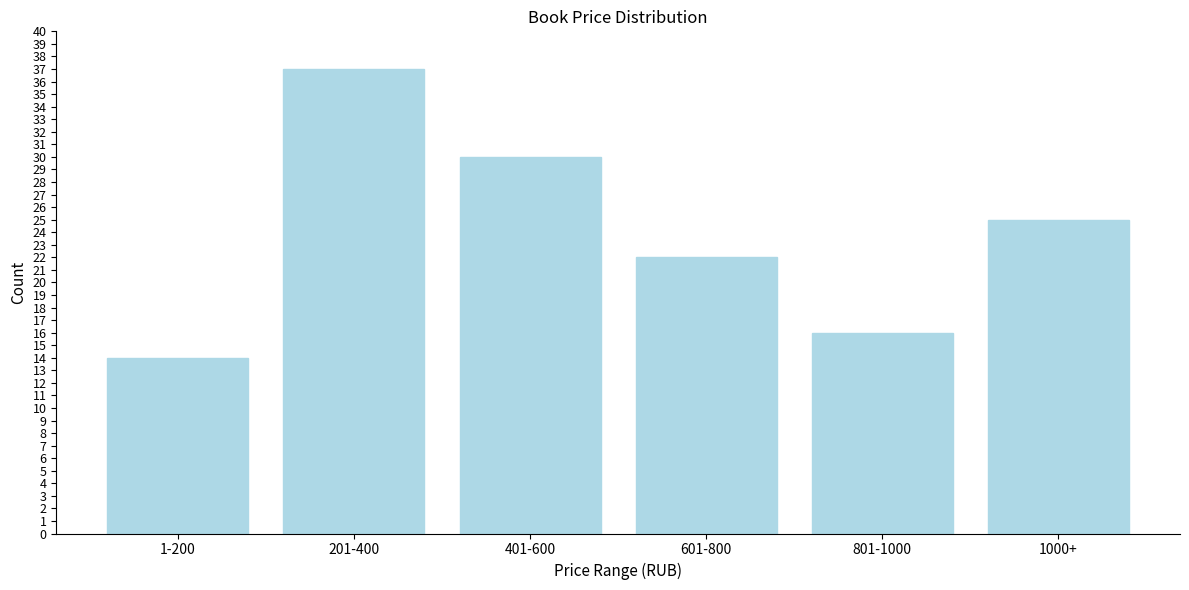

Reading right to left, what are all the values shown in this chart?

25	16	22	30	37	14